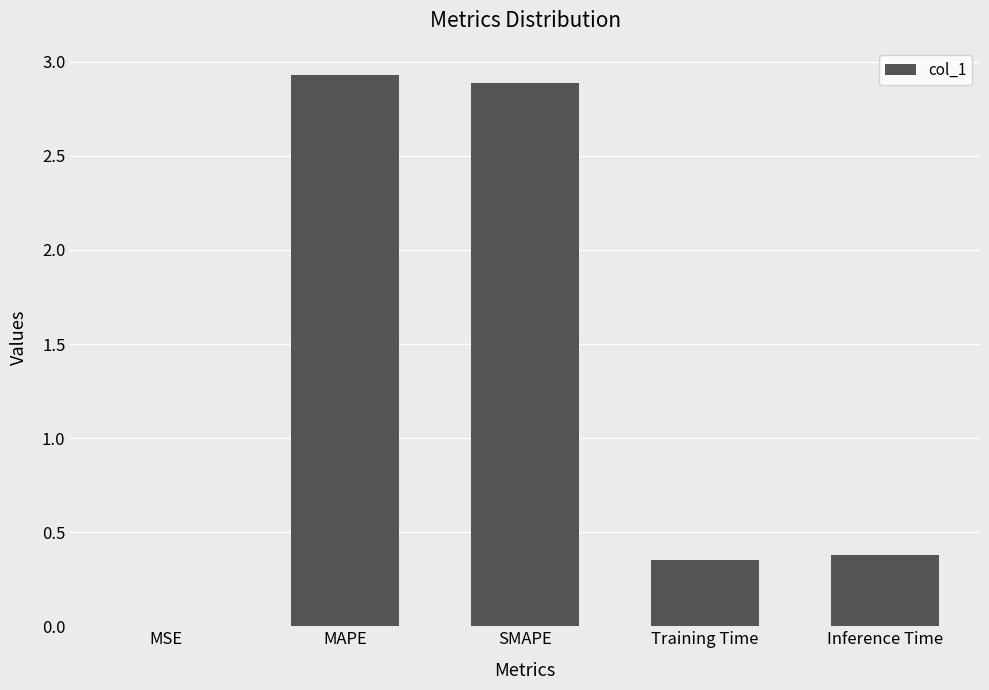

What is the change in value from MAPE to Inference Time?

-2.5